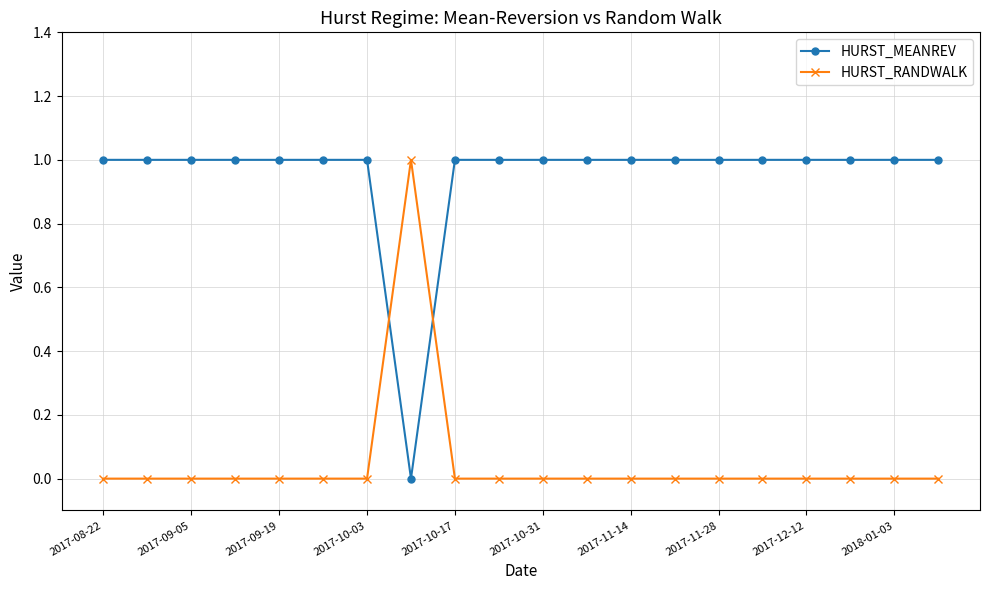

True or false: HURST_RANDWALK and HURST_MEANREV cross at least once.

True